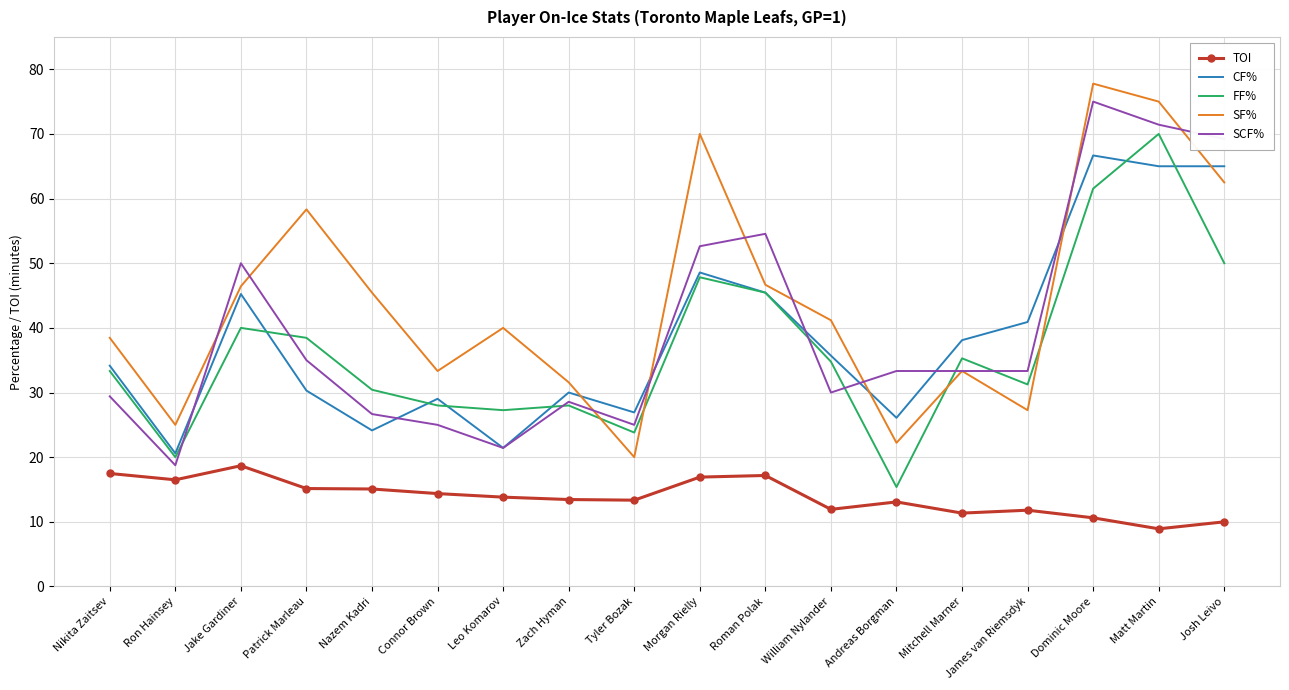

What is the sum of all CF% values?

693.3